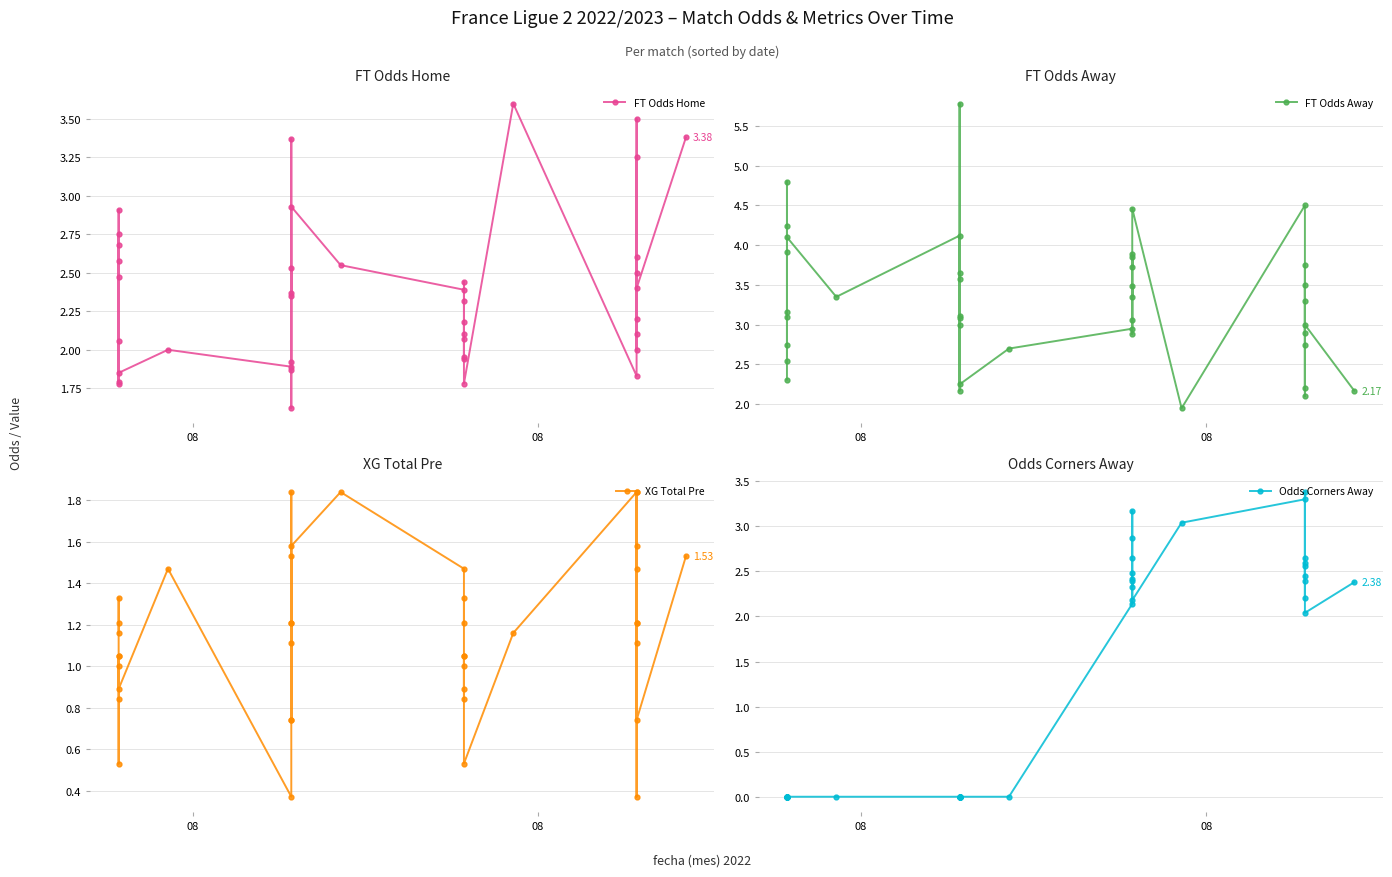

Does the chart have visible grid lines?

Yes